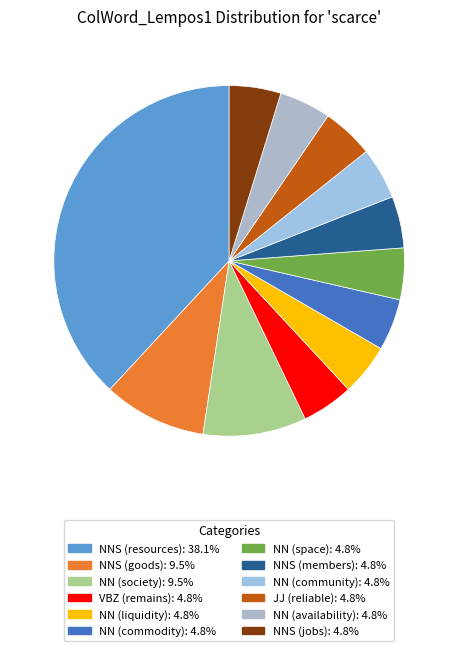

To the nearest percent, what is the average slice percentage?

8%